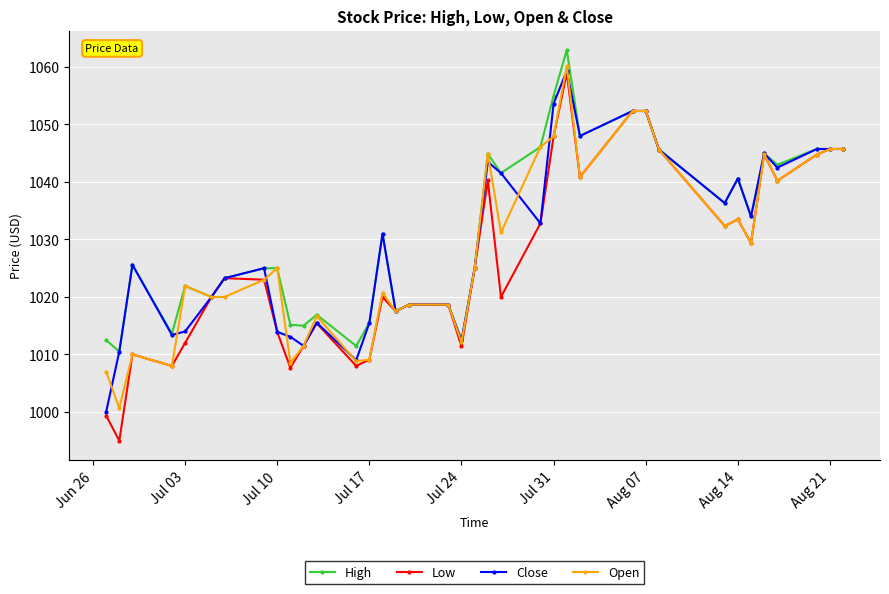

What is the value of the Close point at the 18th from the left?

1018.7